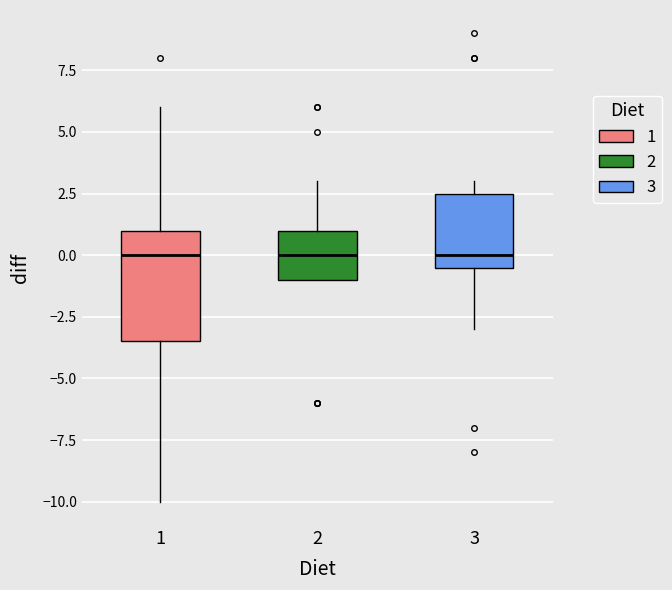

Which box is the tallest, from its lower edge to its upper edge?

1